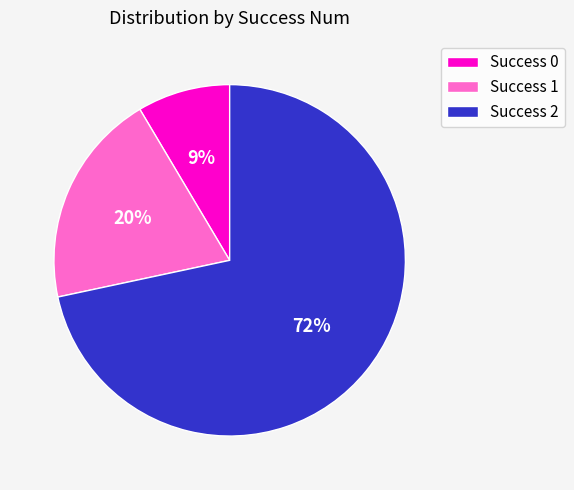

Is it true that Success 0 is 1% of the pie?

False